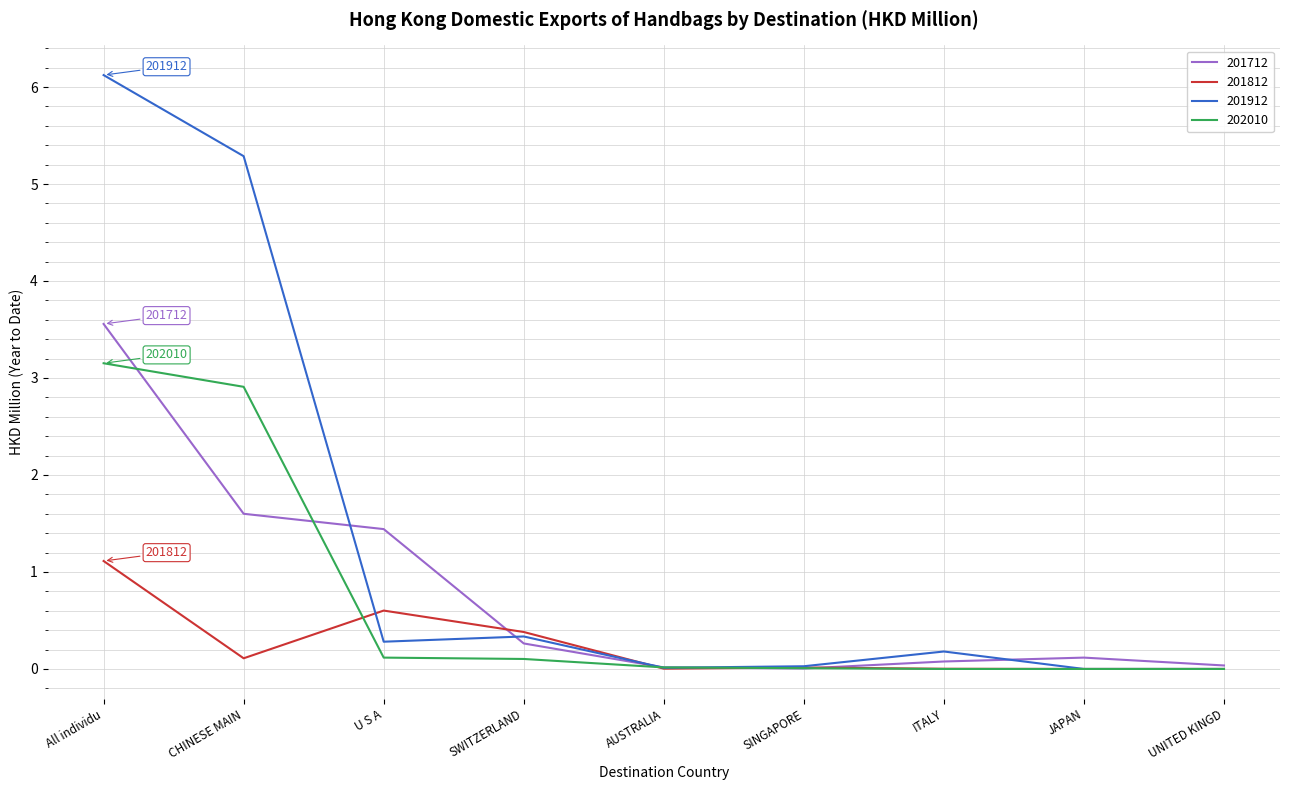

The 201712 series shows 0.5 at CHINESE MAIN. True or false?

False